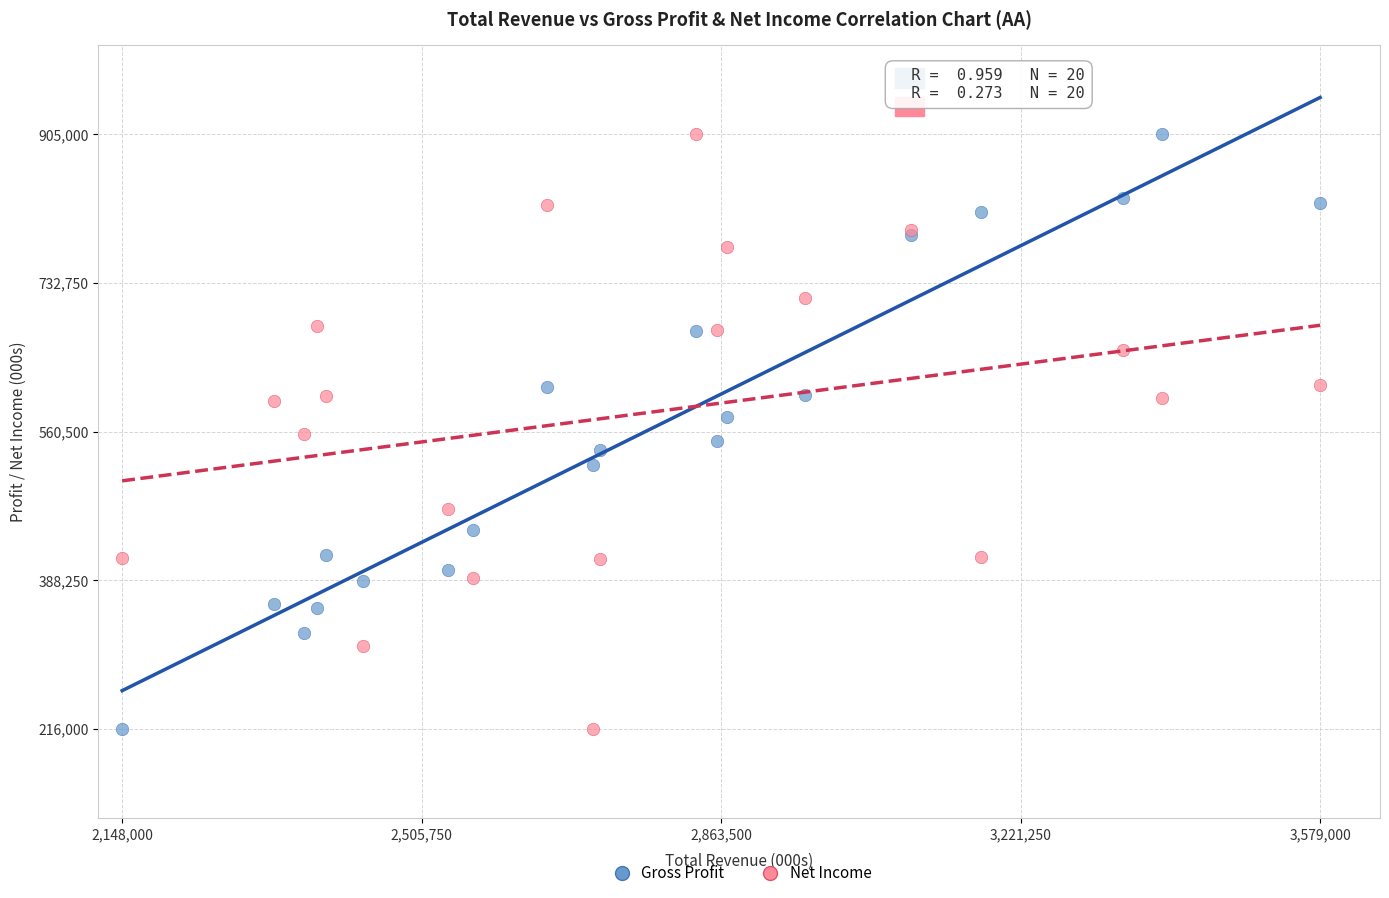

What are all the series names shown in the legend?

Gross Profit, Net Income